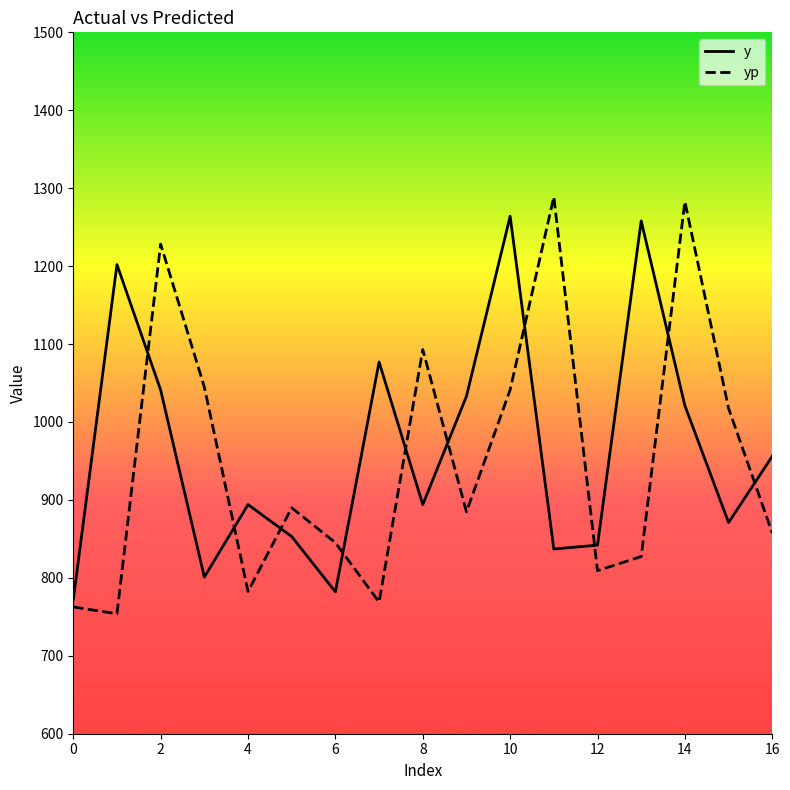

What is the lowest value of the yp series?

753.9